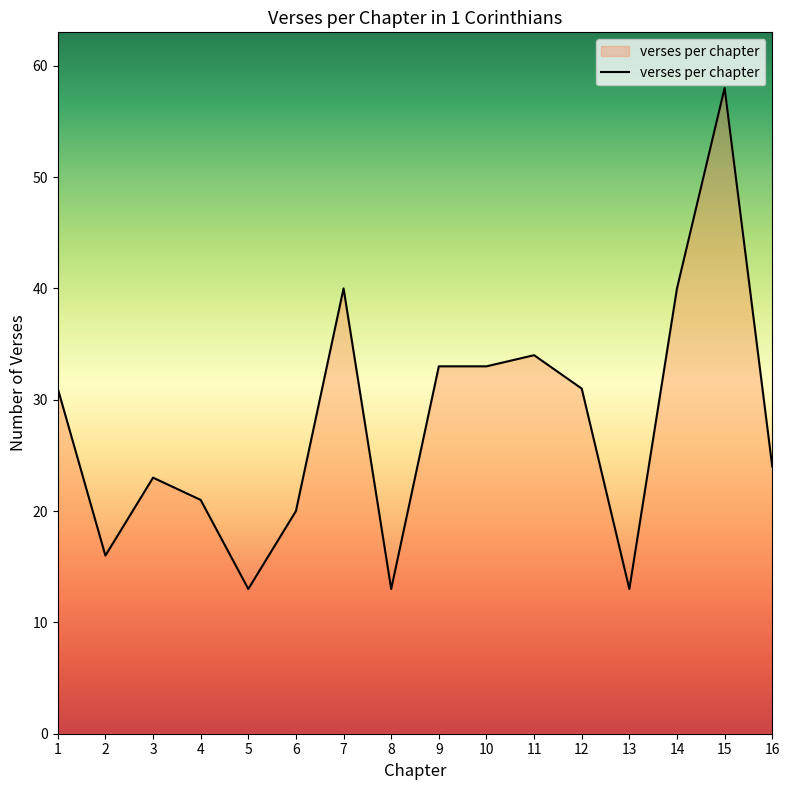

At which label is the value closest to 35?

11